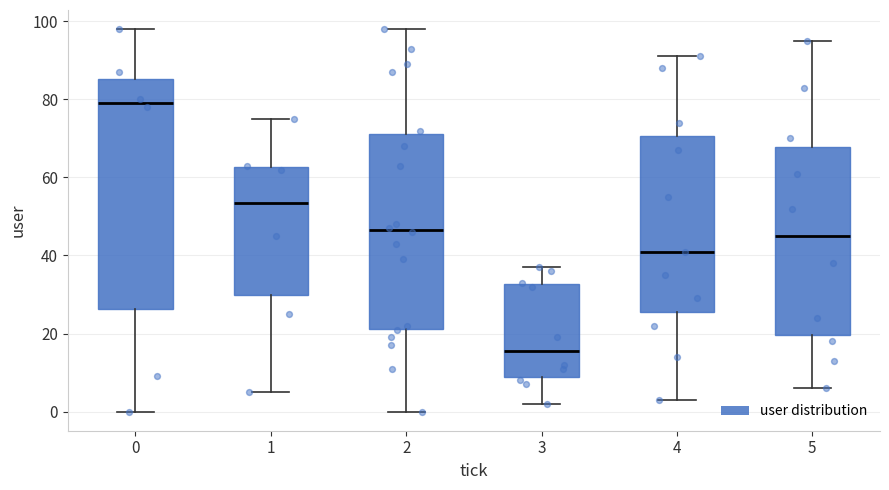

Comparing the boxes themselves (not the whiskers), which one is the tallest?

0